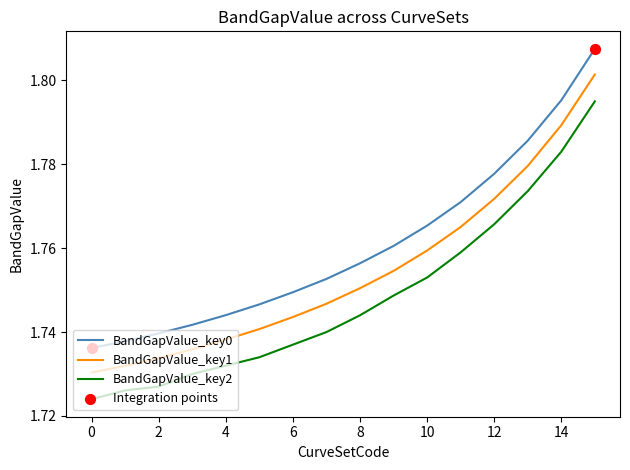

True or false: BandGapValue_key0 and BandGapValue_key2 cross at least once.

False